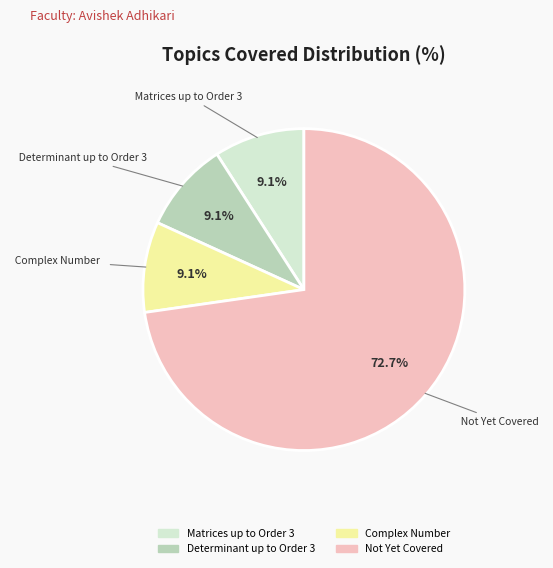

Which has a higher value, Matrices up to Order 3 or Not Yet Covered?

Not Yet Covered